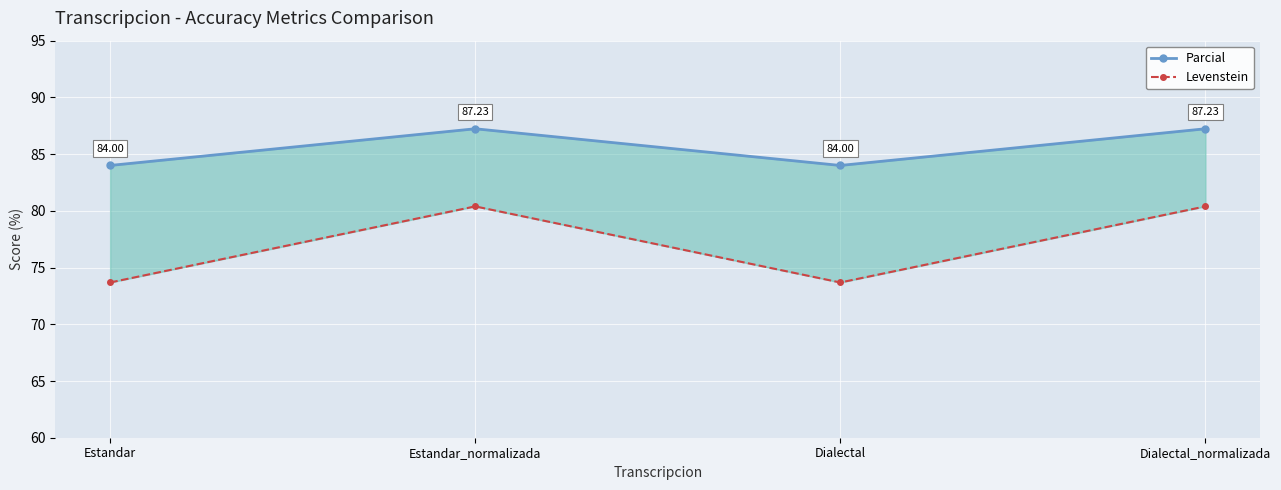

What is the difference between the Levenstein values at Dialectal_normalizada and Dialectal?

6.7